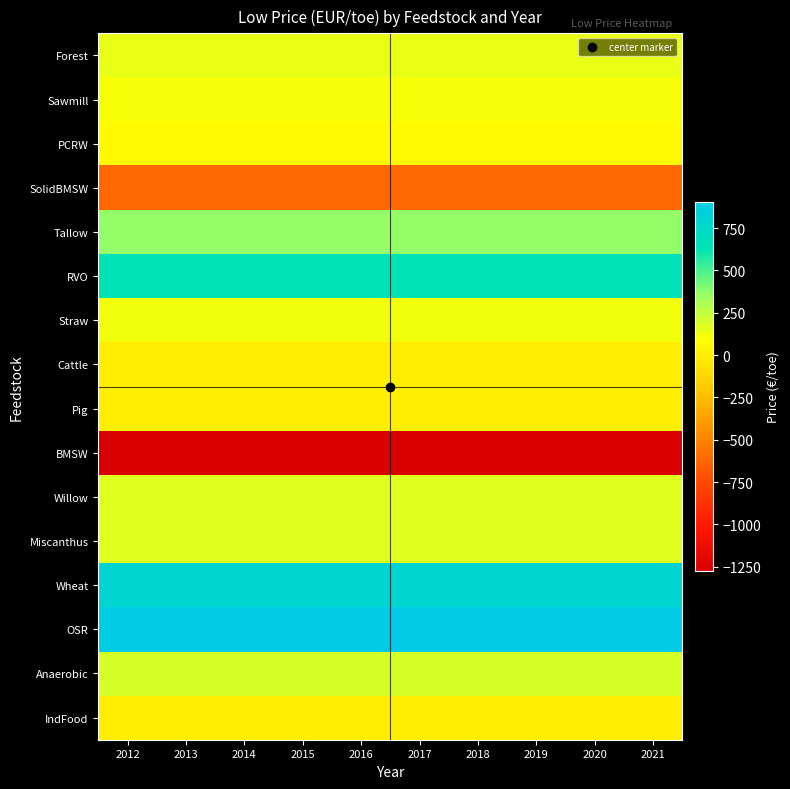

What is the total value across all series at 2012?

1789.2